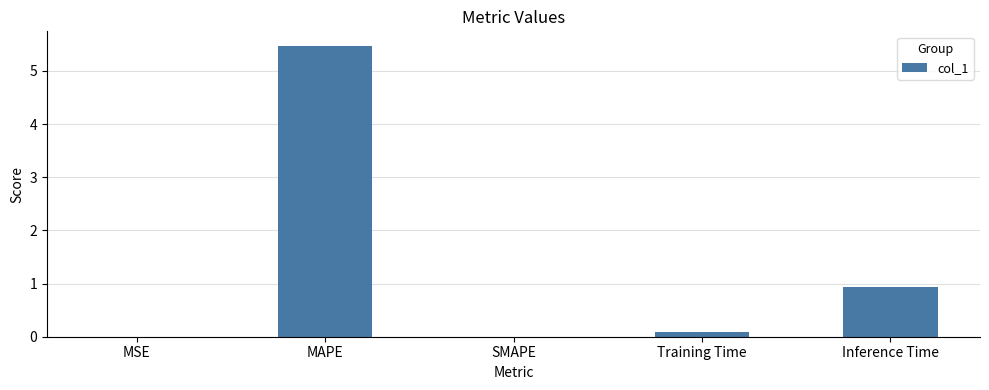

Count the number of data series in this chart.

1